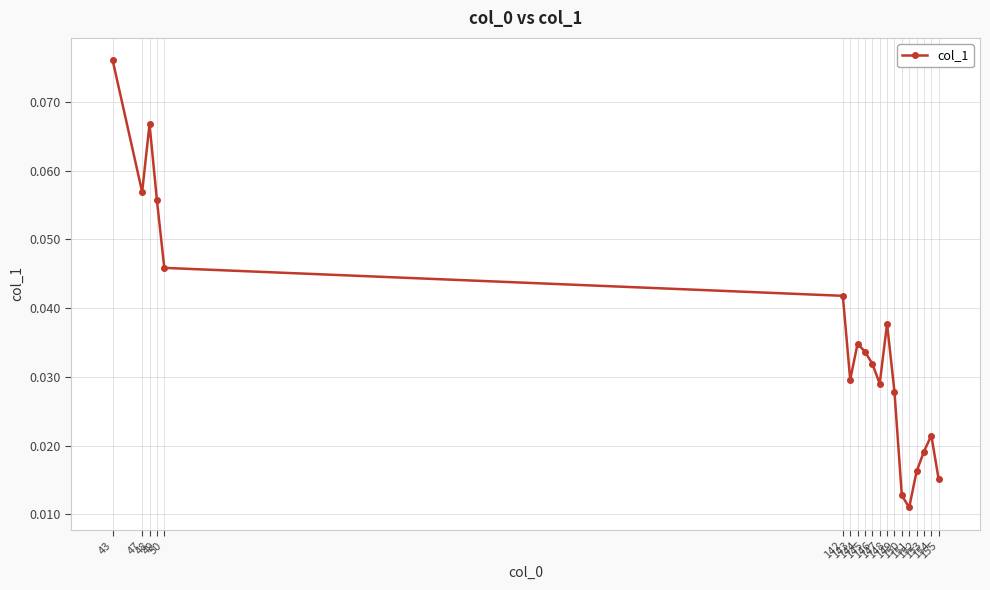

How many values are between 0 and 1?

19